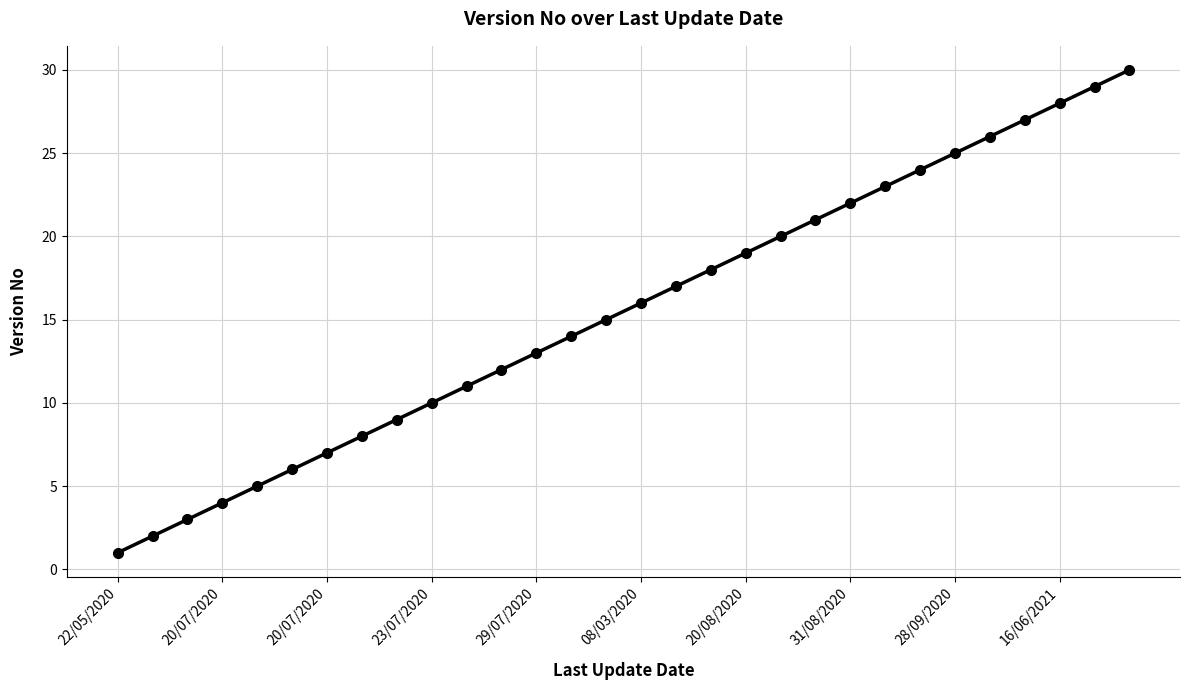

What is the maximum value shown in the chart?

30